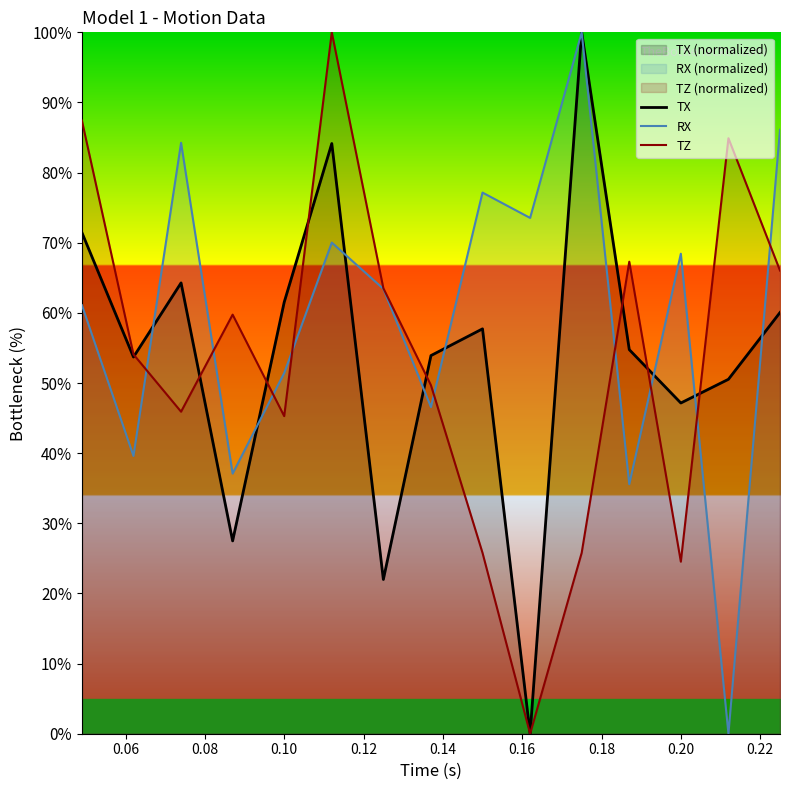

What is the maximum value for TZ?

100.0